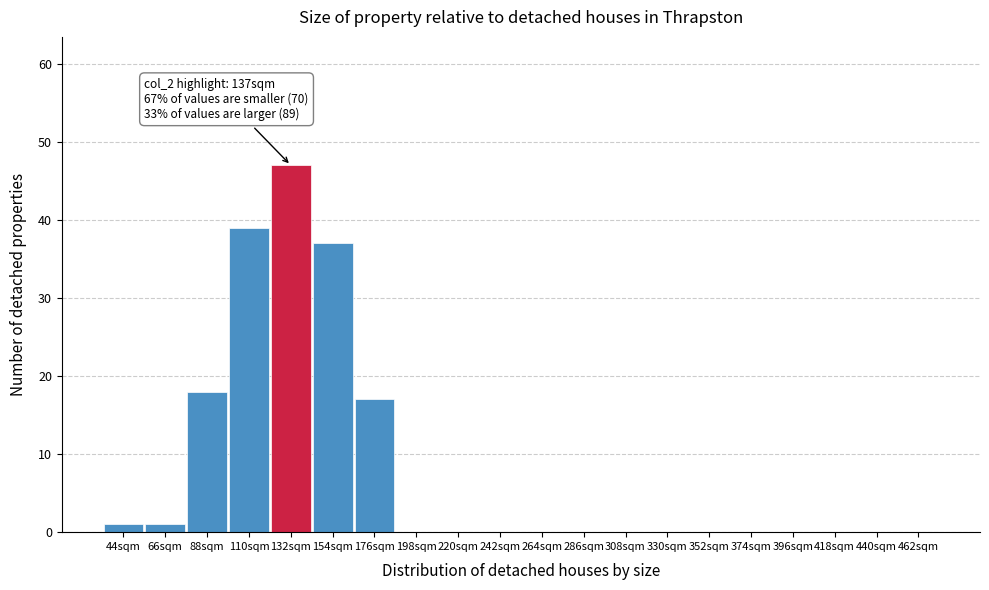

Reading left to right, extract all data points from this chart.

44sqm=1	66sqm=1	88sqm=18	110sqm=39	132sqm=47	154sqm=37	176sqm=17	198sqm=0	220sqm=0	242sqm=0	264sqm=0	286sqm=0	308sqm=0	330sqm=0	352sqm=0	374sqm=0	396sqm=0	418sqm=0	440sqm=0	462sqm=0